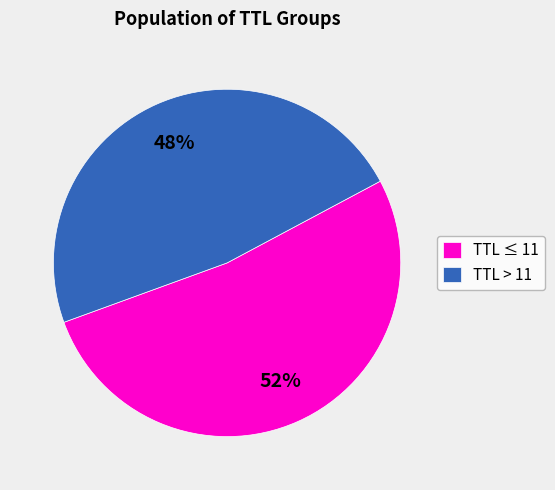

What is the largest slice in the pie chart?

TTL ≤ 11